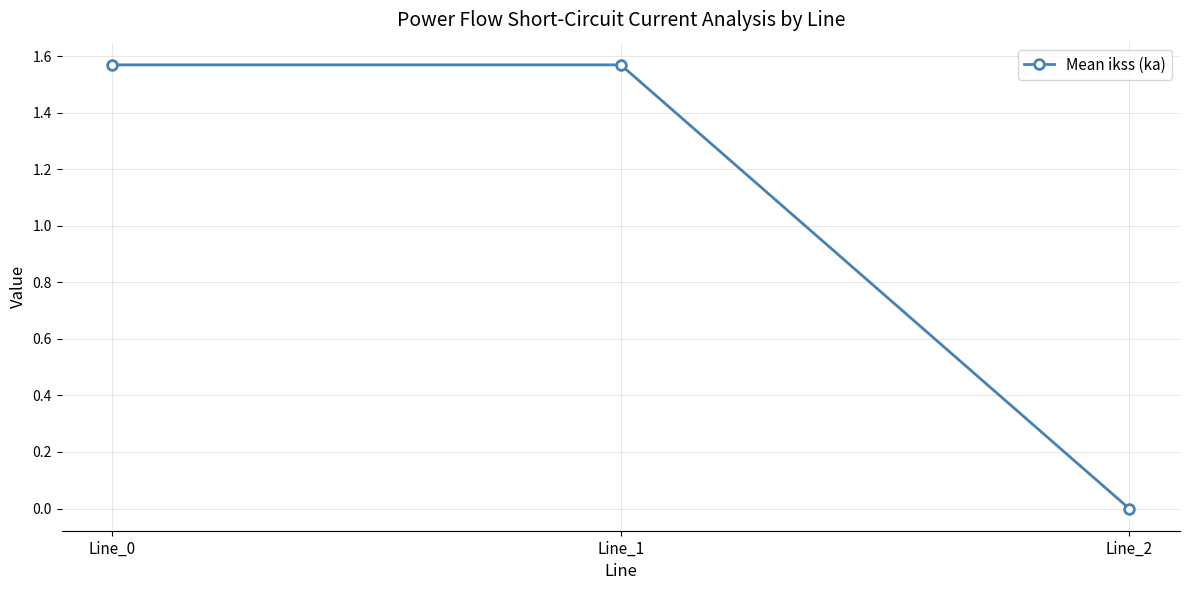

The chart shows a value of 1.0 at Line_0. True or false?

False